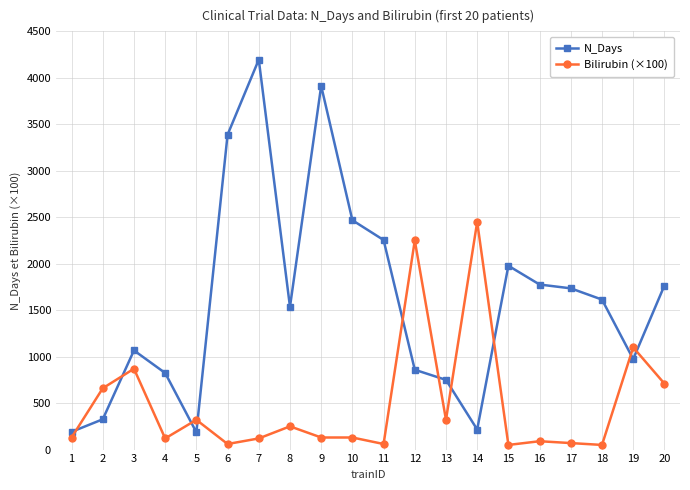

What are all the series names shown in the legend?

N_Days, Bilirubin (×100)